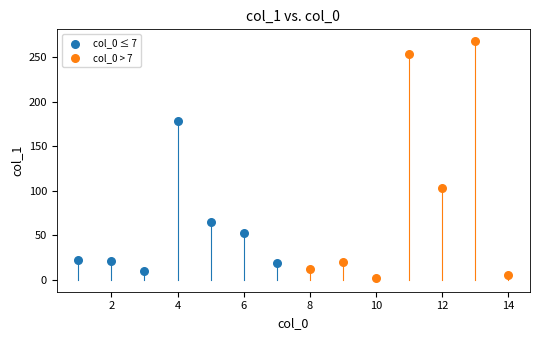

Which series has the widest spread of Y values?

col_0 > 7